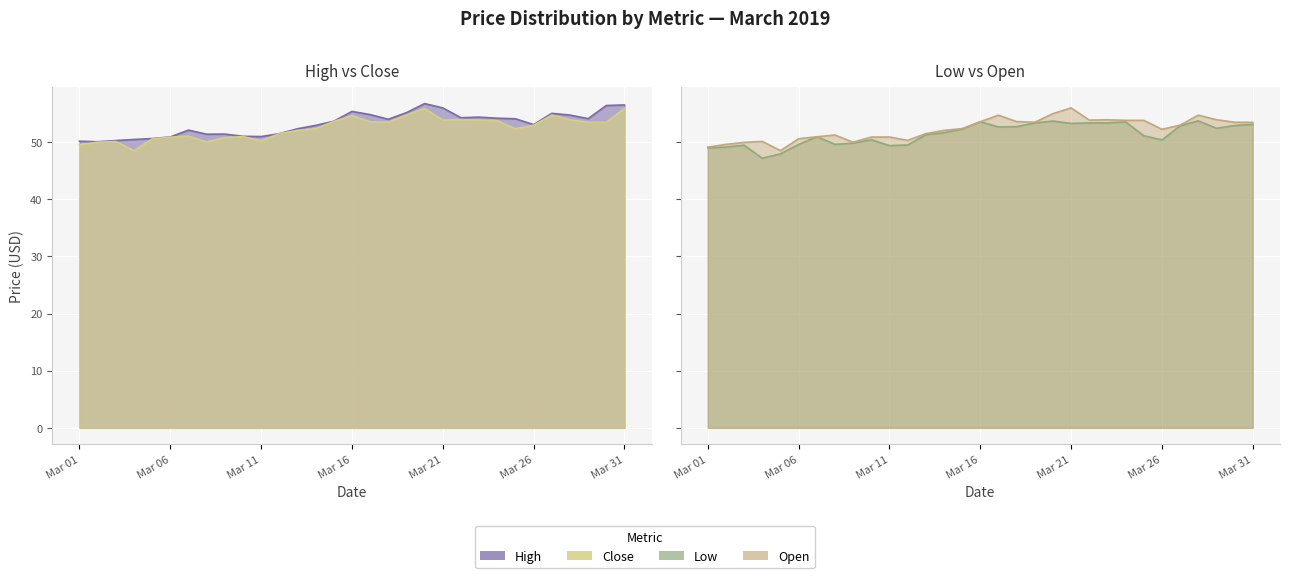

Where is the first local maximum for Low?

Mar 03